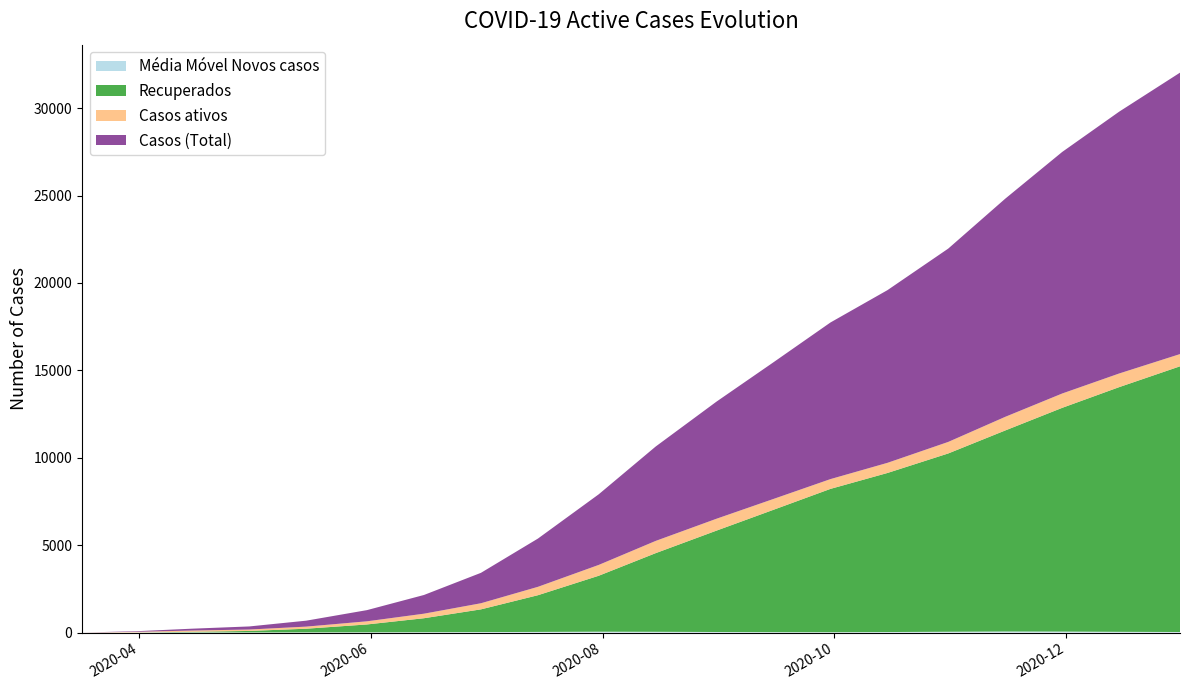

Reading left to right, list all the values displayed in this chart.

Média Móvel Novos casos: 0.0	6.3	7.5	5.9	8.0	12.0	18.0	25.0	35.0	48.0	42.0	30.0	22.0	18.0	28.0	45.0	60.0	55.0	40.0	30.0
Recuperados: 0.0	0.0	34.0	85.0	210.0	450.0	800.0	1300.0	2100.0	3200.0	4500.0	5800.0	7000.0	8200.0	9100.0	10200.0	11500.0	12800.0	14000.0	15200.0
Casos ativos: 0.0	33.0	71.0	81.0	120.0	180.0	260.0	350.0	480.0	620.0	700.0	680.0	620.0	560.0	580.0	660.0	780.0	820.0	780.0	700.0
Casos (Total): 0.0	33.0	108.0	176.0	340.0	640.0	1070.0	1740.0	2760.0	4040.0	5400.0	6700.0	7820.0	8960.0	9880.0	11060.0	12480.0	13820.0	14980.0	16100.0